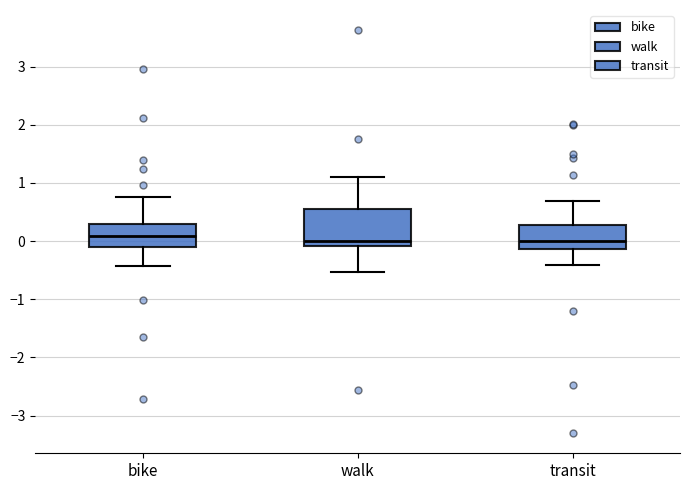

Comparing the boxes themselves (not the whiskers), which one is the tallest?

walk